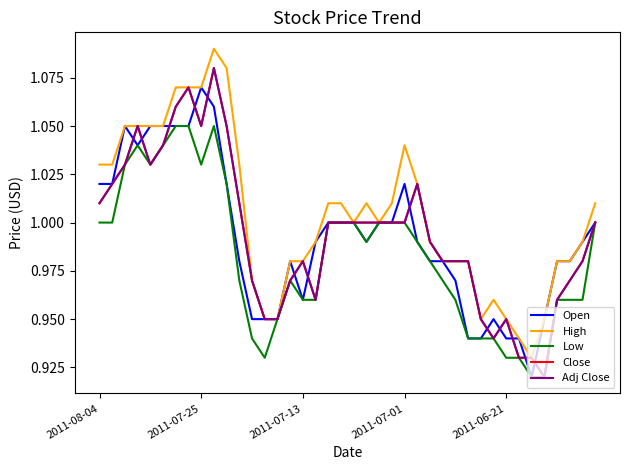

Does the chart have visible grid lines?

No